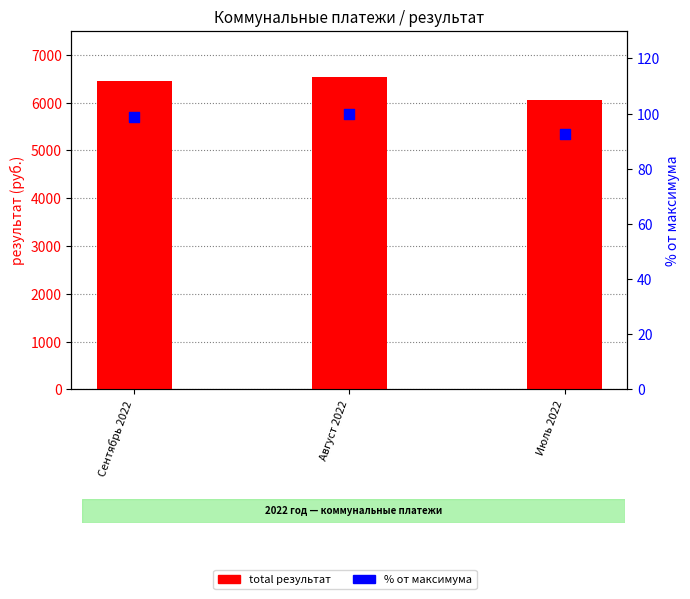

Which series reaches the minimum Y coordinate?

% от максимума